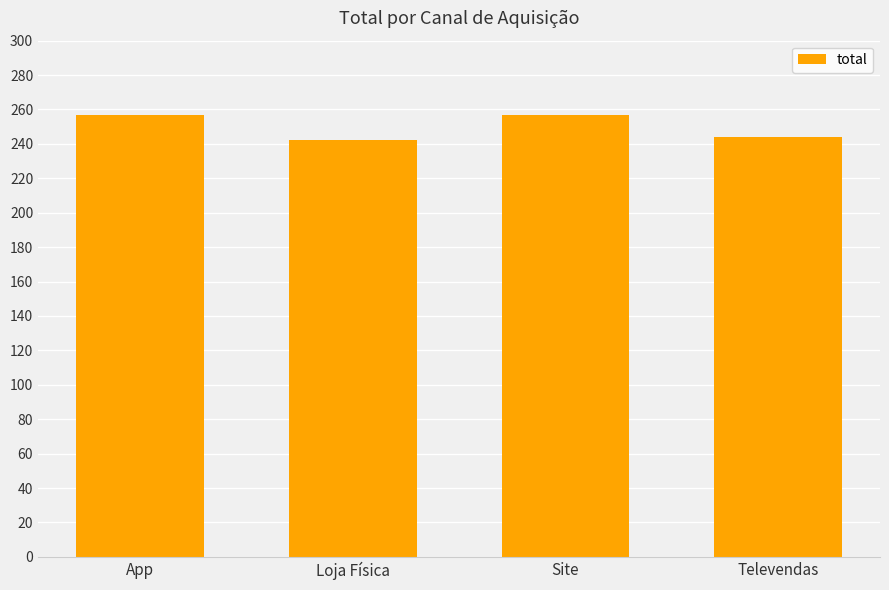

What is the sum of all values?

1000